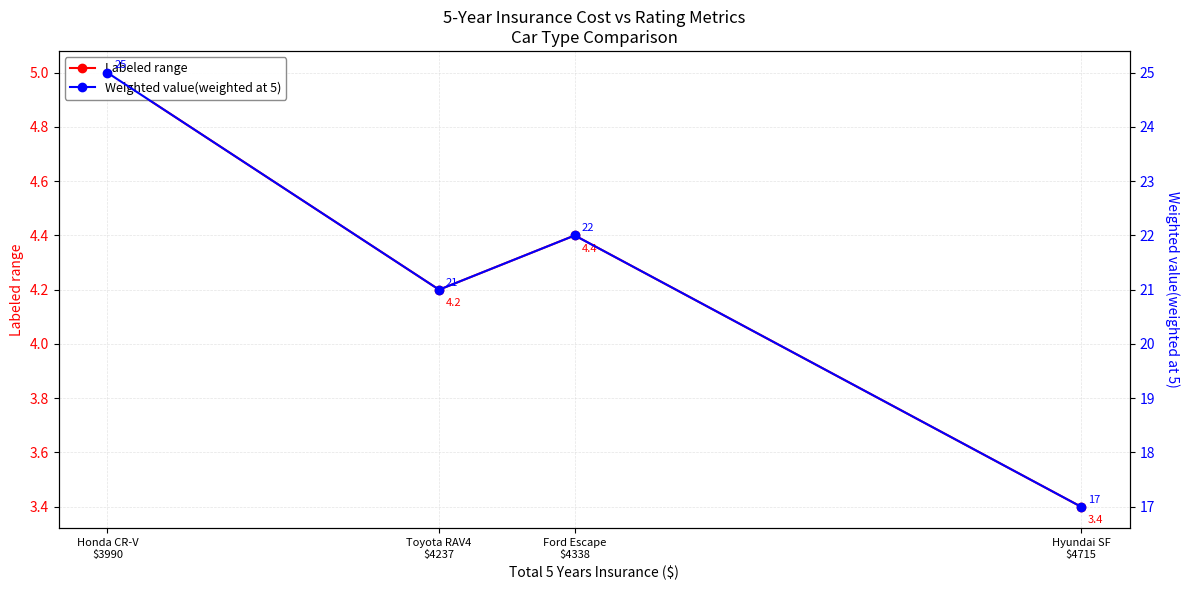

Which series has the largest total across all categories?

Weighted value(weighted at 5)